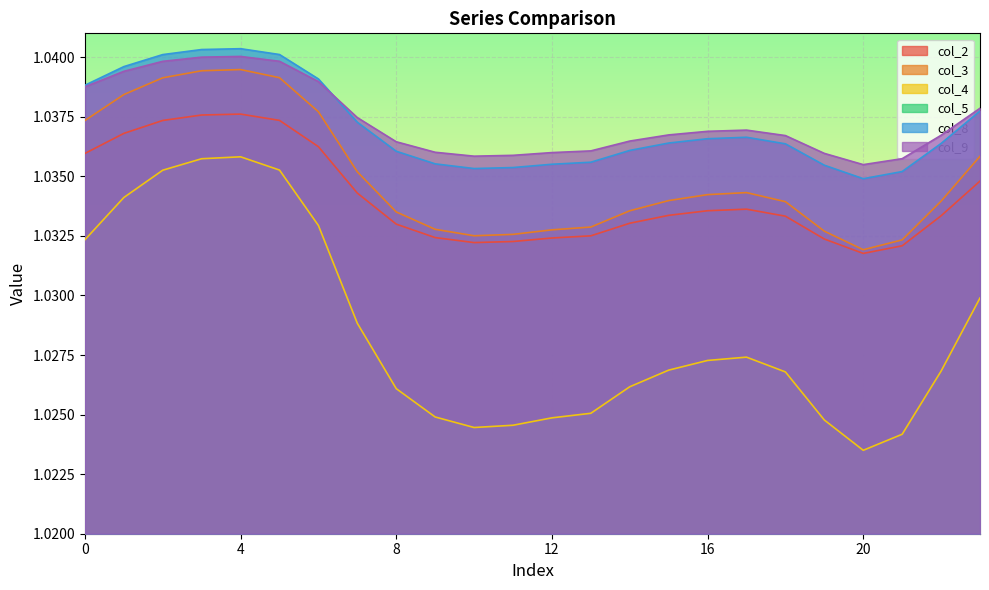

Read the col_8 value at 5.

1.0